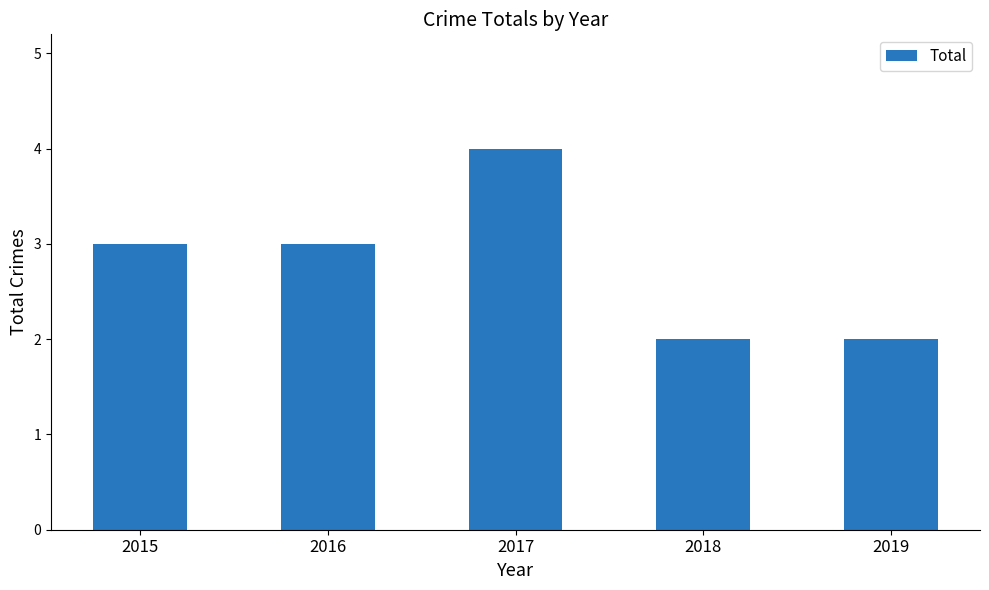

Reading left to right, list all the values displayed in this chart.

3	3	4	2	2